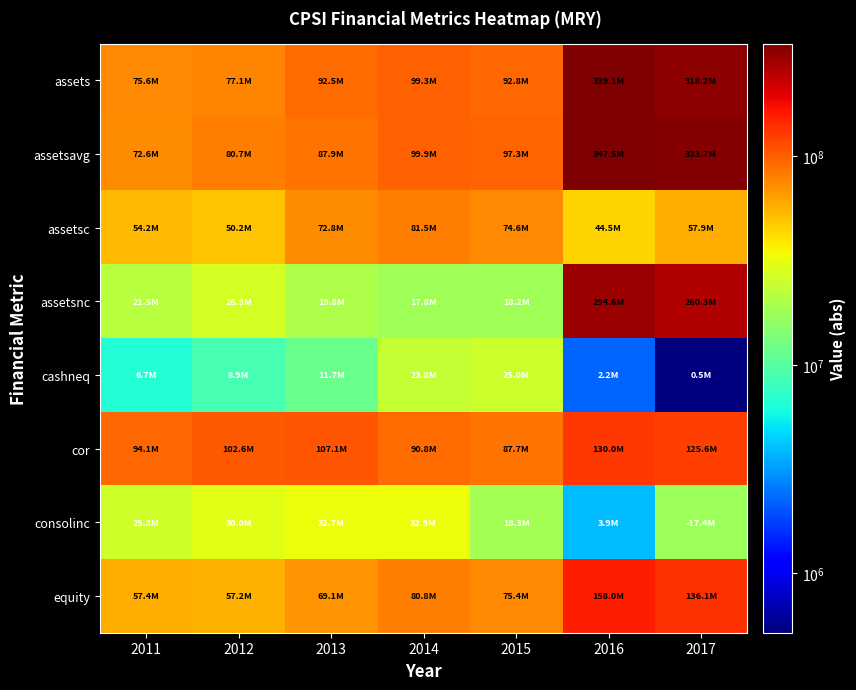

Reading left to right, extract all data points from this chart.

assets: 2011=75644513	2012=77094282	2013=92534638	2014=99324820	2015=92788000	2016=339150000	2017=318216000
assetsavg: 2011=72562011	2012=80735326	2013=87904569	2014=99900401	2015=97335091	2016=347470000	2017=333736250
assetsc: 2011=54168534	2012=50201475	2013=72752310	2014=81516032	2015=74557000	2016=44549000	2017=57877000
assetsnc: 2011=21475979	2012=26892807	2013=19782328	2014=17808788	2015=18231000	2016=294601000	2017=260339000
cashneq: 2011=6664482	2012=8912457	2013=11729185	2014=23791748	2015=24951000	2016=2220000	2017=520000
cor: 2011=94065139	2012=102648434	2013=107126474	2014=90795000	2015=87716000	2016=130012000	2017=125630000
consolinc: 2011=25833390	2012=29973472	2013=32743238	2014=32920000	2015=18343000	2016=3933000	2017=17416000
equity: 2011=57384037	2012=57202192	2013=69082547	2014=80780986	2015=75366000	2016=157970000	2017=136086000